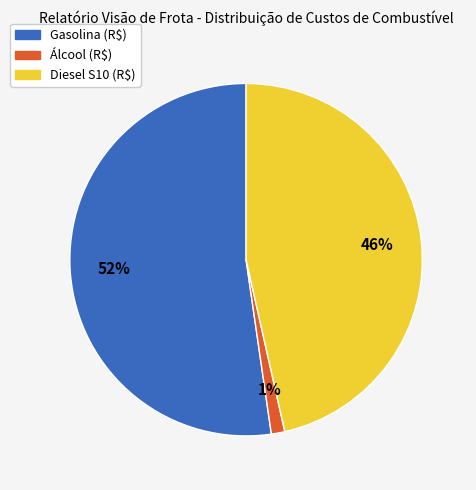

How many segments does this pie chart have?

3